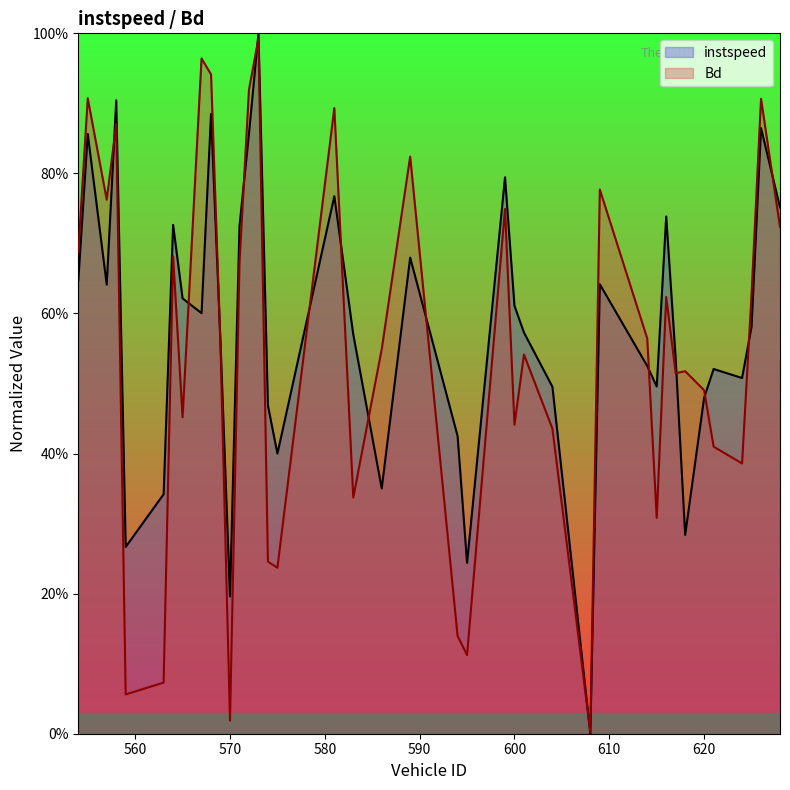

How many intersections are there between Bd and instspeed?

15